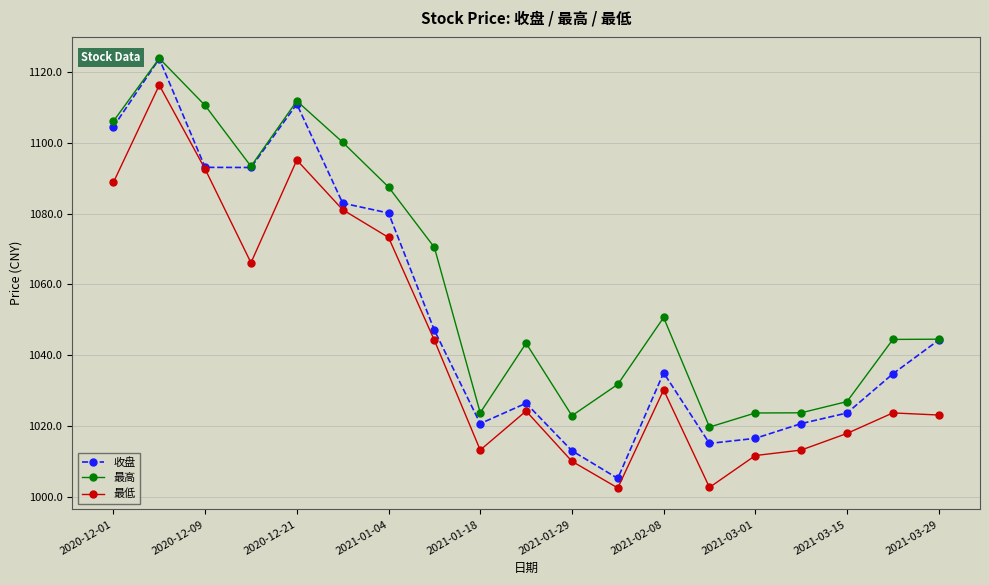

What is the difference between the maximum and minimum values in the 收盘 series?

118.5